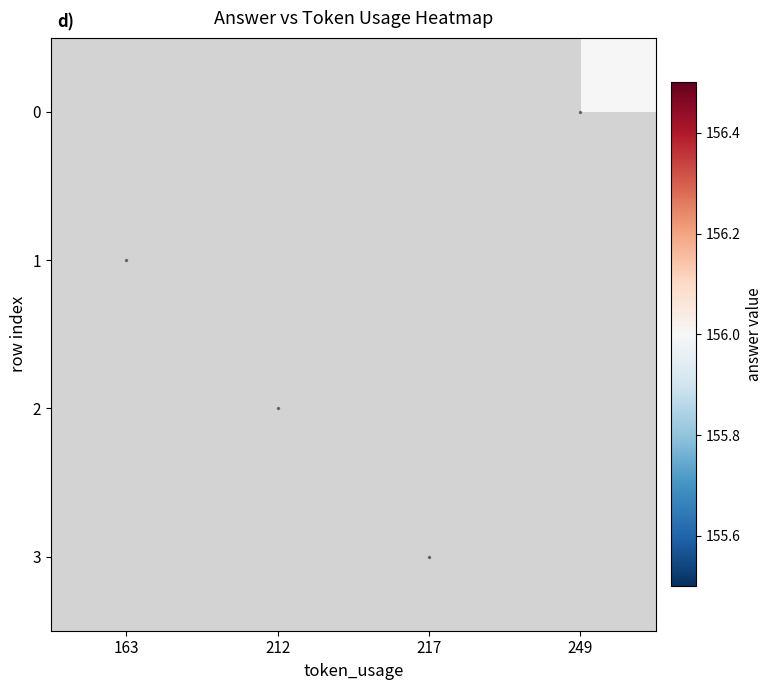

Is the value of 1 at 163 greater than the value of 2 at 249?

No